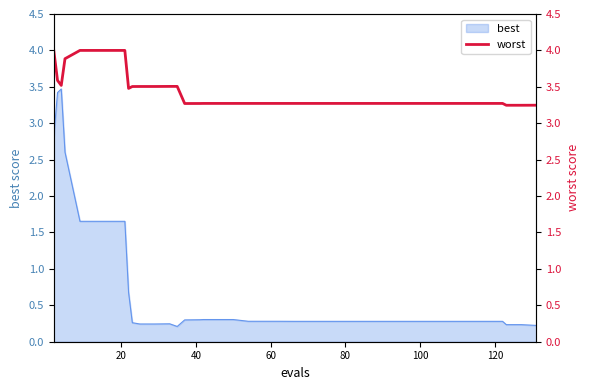

True or false: there are more than 2 points higher than both neighbors.

False